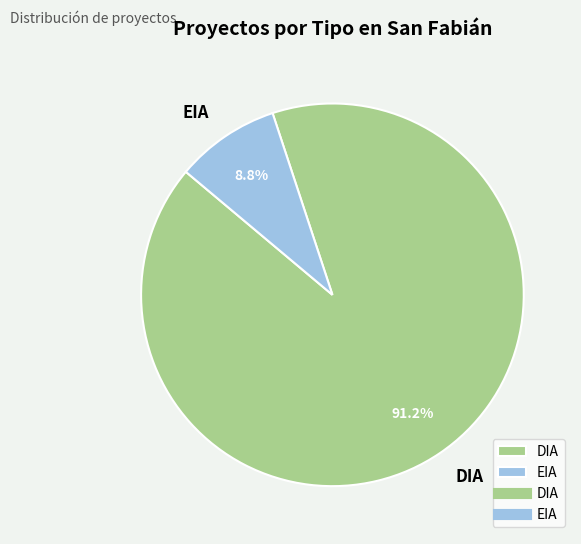

Is the sum of DIA and EIA greater than half?

Yes